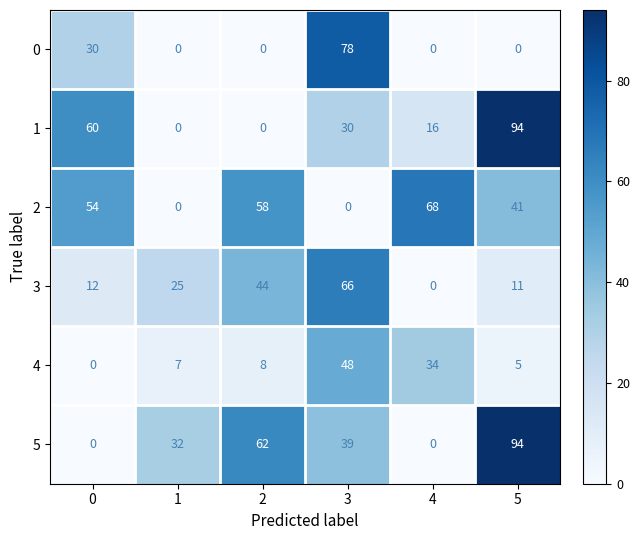

How many 5 values are between 0 and 62?

5